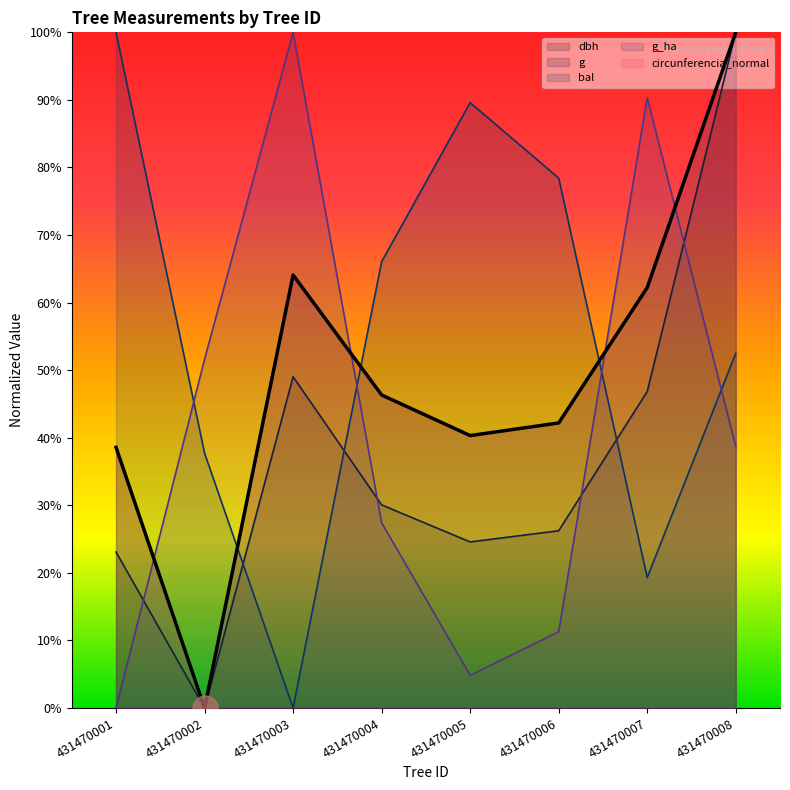

What are all the series names shown in the legend?

dbh, g, bal, g_ha, circunferencia_normal